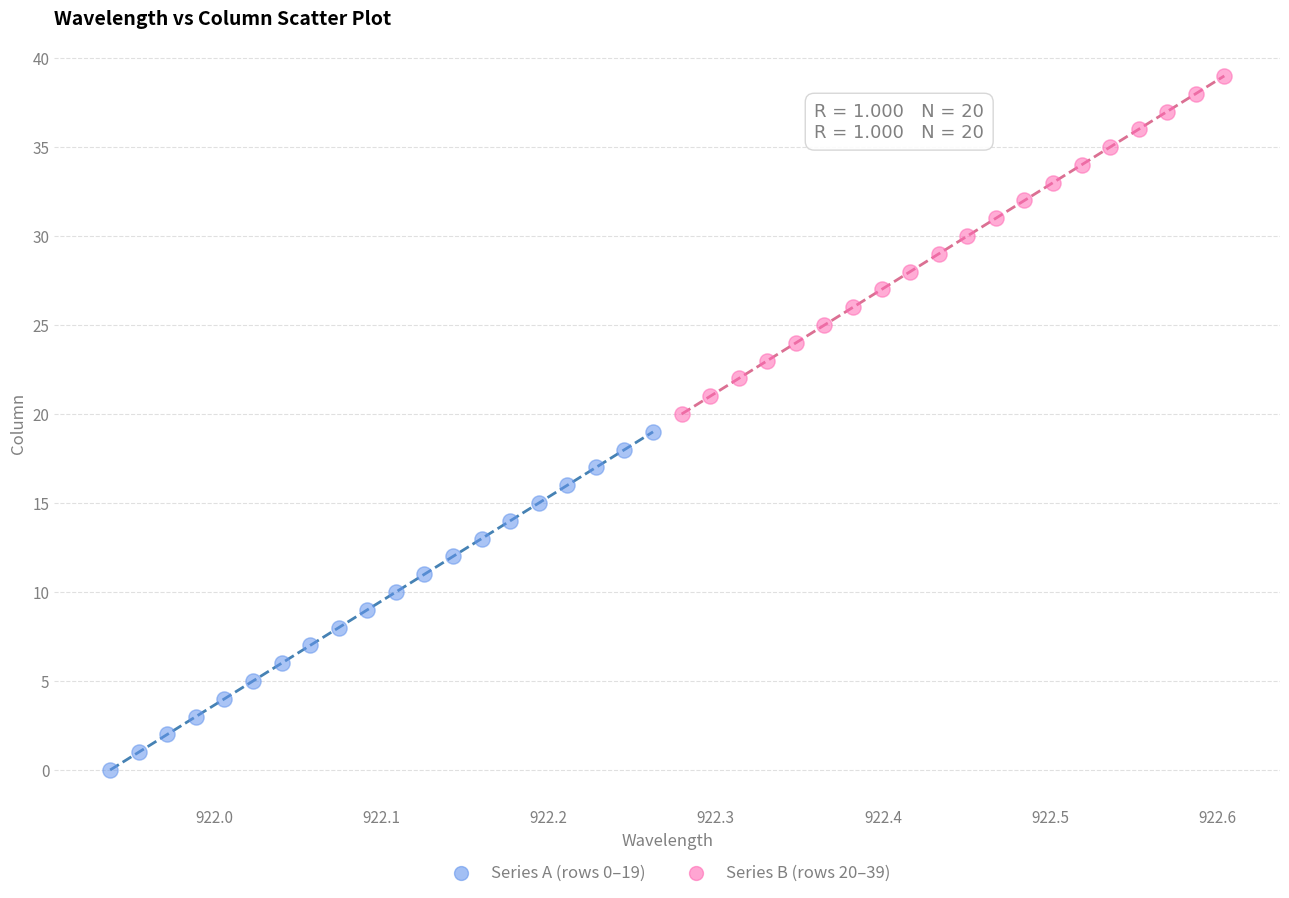

What are all the series names shown in the legend?

Series A (rows 0–19), Series B (rows 20–39)